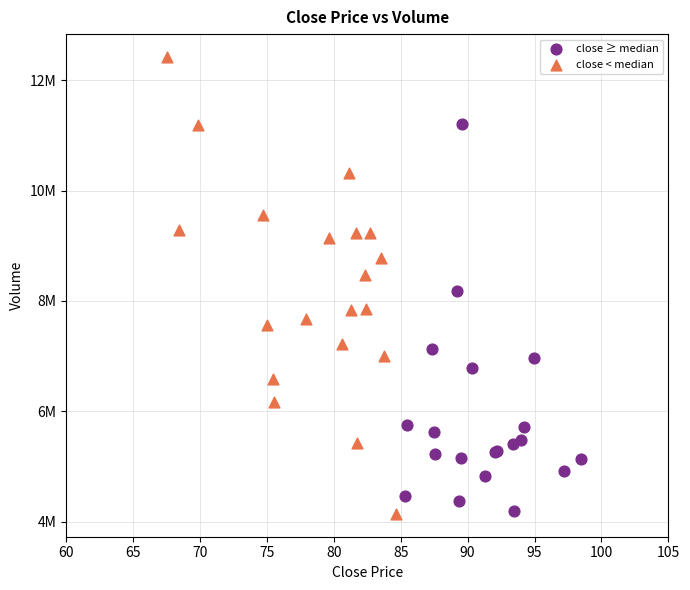

What are all the series names shown in the legend?

close ≥ median, close < median